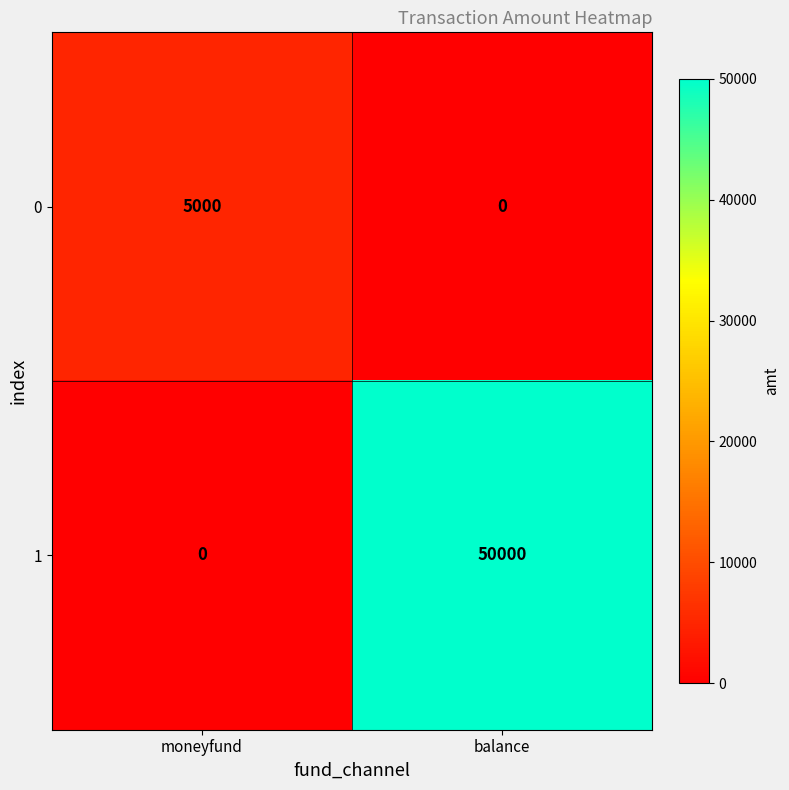

Which series has the widest spread of values?

1